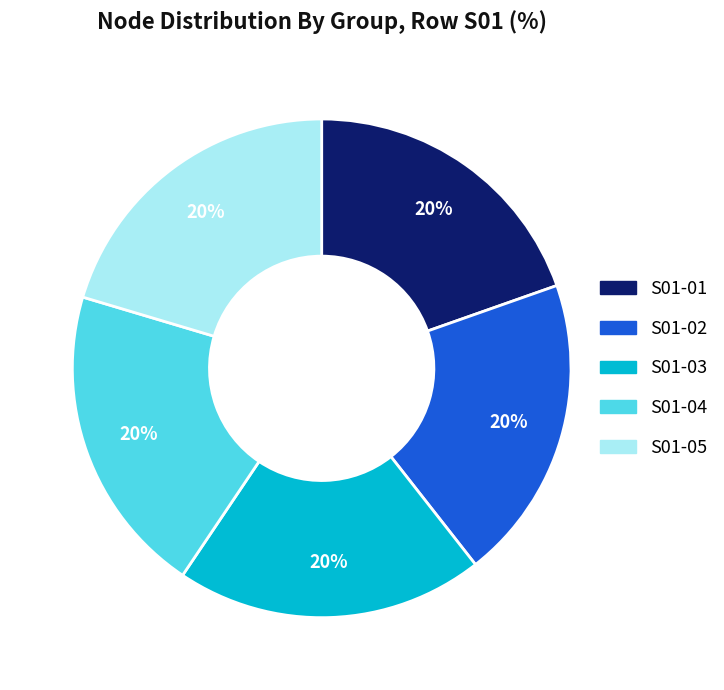

Is S01-04 the majority of the pie?

No